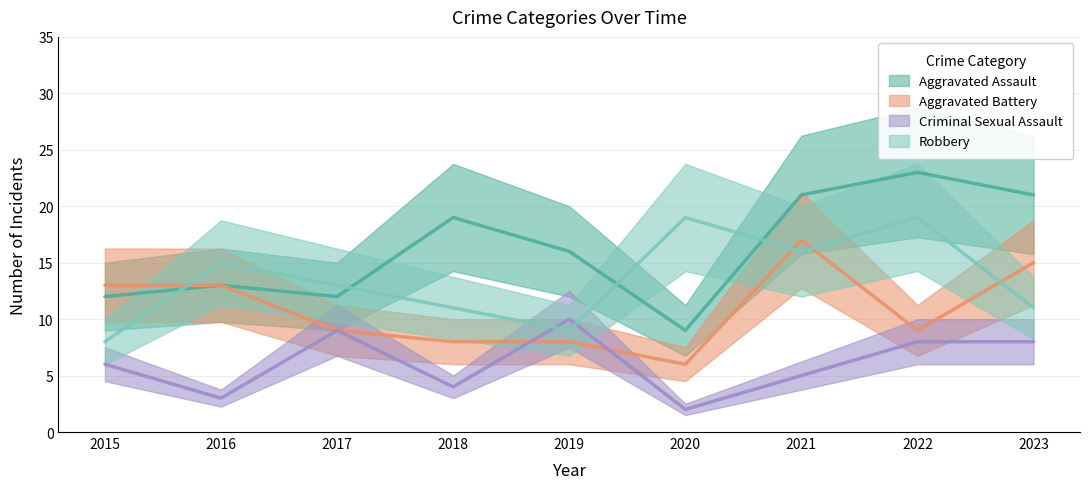

What are all the series names shown in the legend?

Aggravated Assault, Aggravated Battery, Criminal Sexual Assault, Robbery